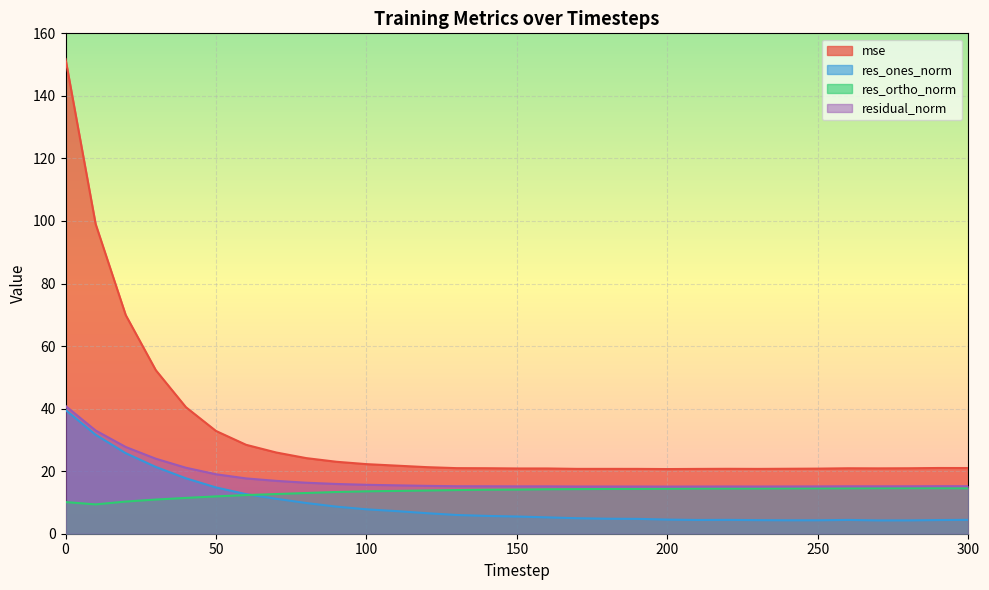

True or false: mse has more than 1 interior local peaks.

True